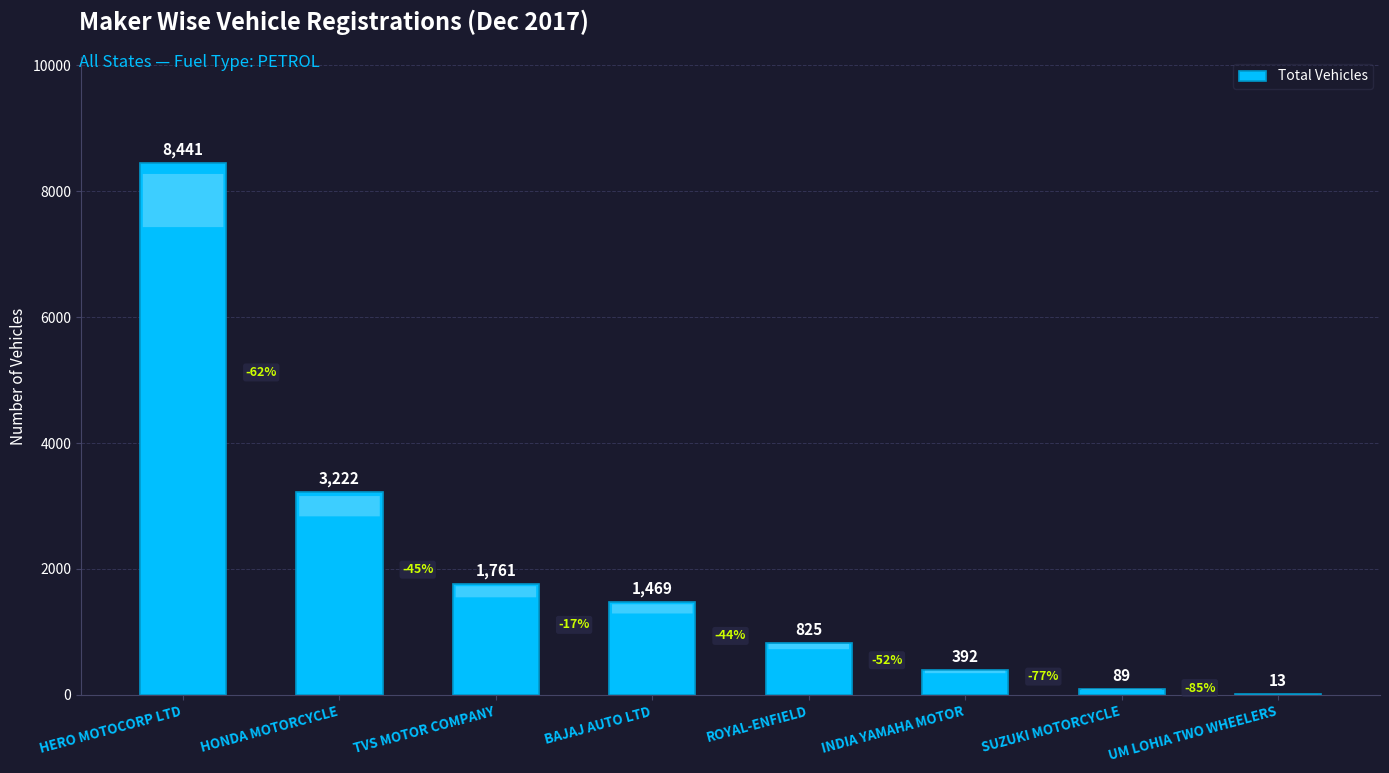

Read the value at BAJAJ AUTO LTD.

1469